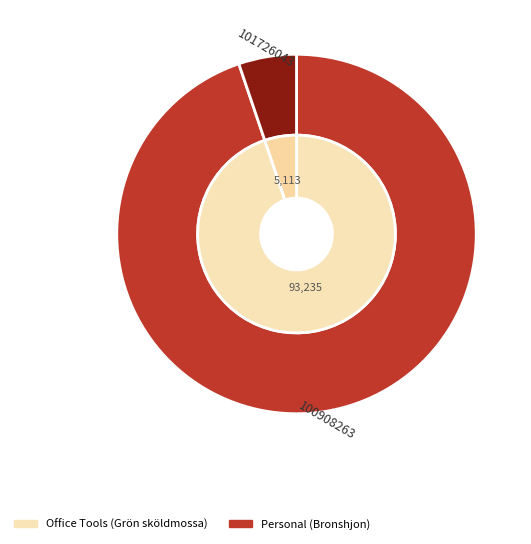

Which has a higher value, 101726043 or 100908263?

100908263